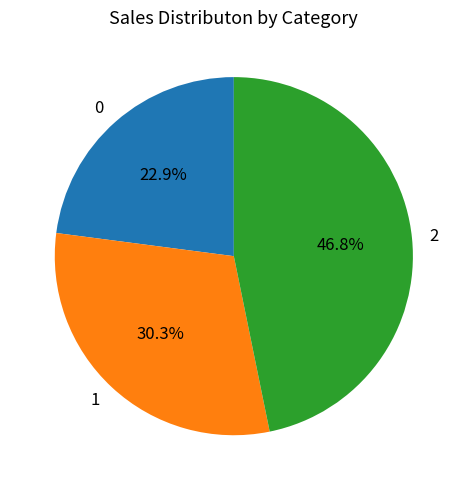

True or false: 2 accounts for 57% of the total.

False